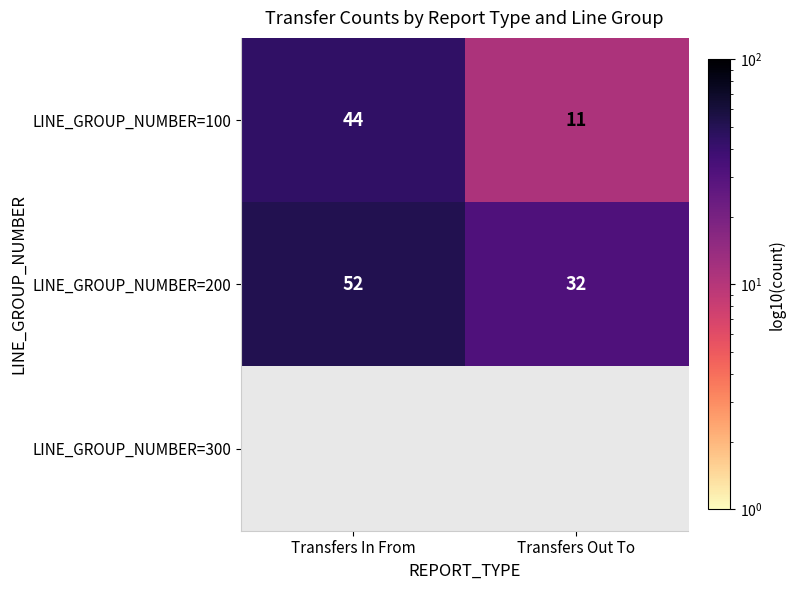

At which label does LINE_GROUP_NUMBER=100 reach its peak?

Transfers In From